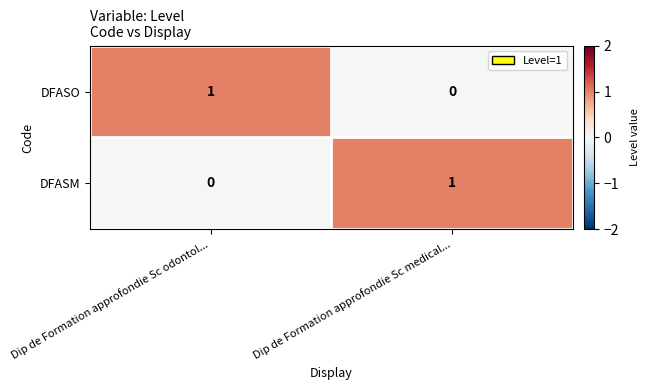

Is the value of DFASO at Dip de Formation approfondie Sc medical... greater than the value of DFASM at Dip de Formation approfondie Sc medical...?

No